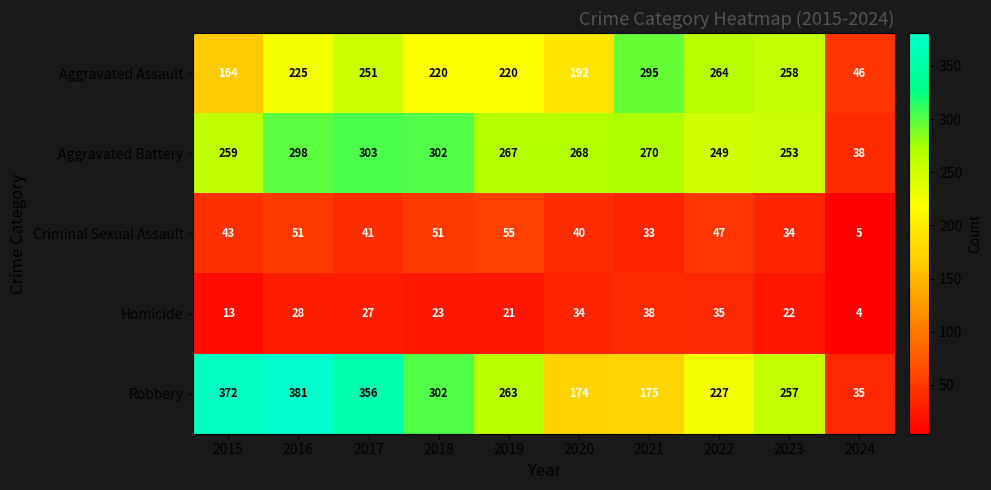

At which label does Aggravated Assault reach its minimum?

2024